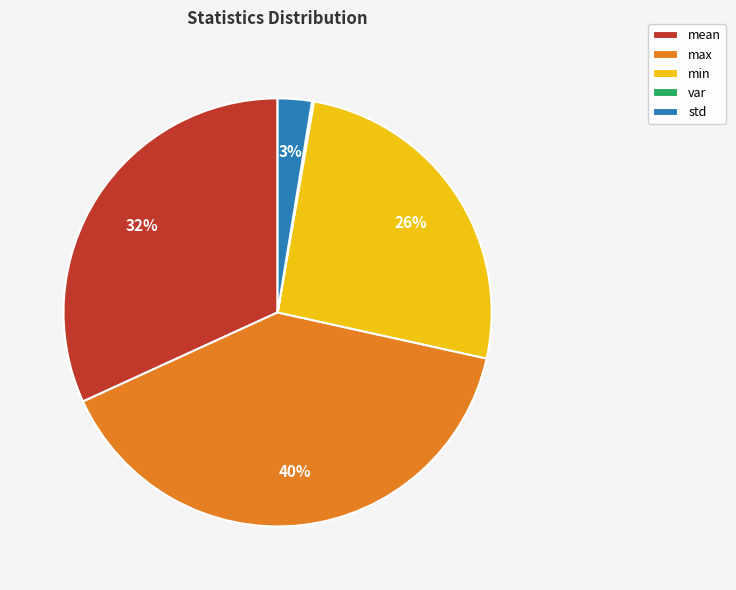

Does min represent more than half of the total?

No